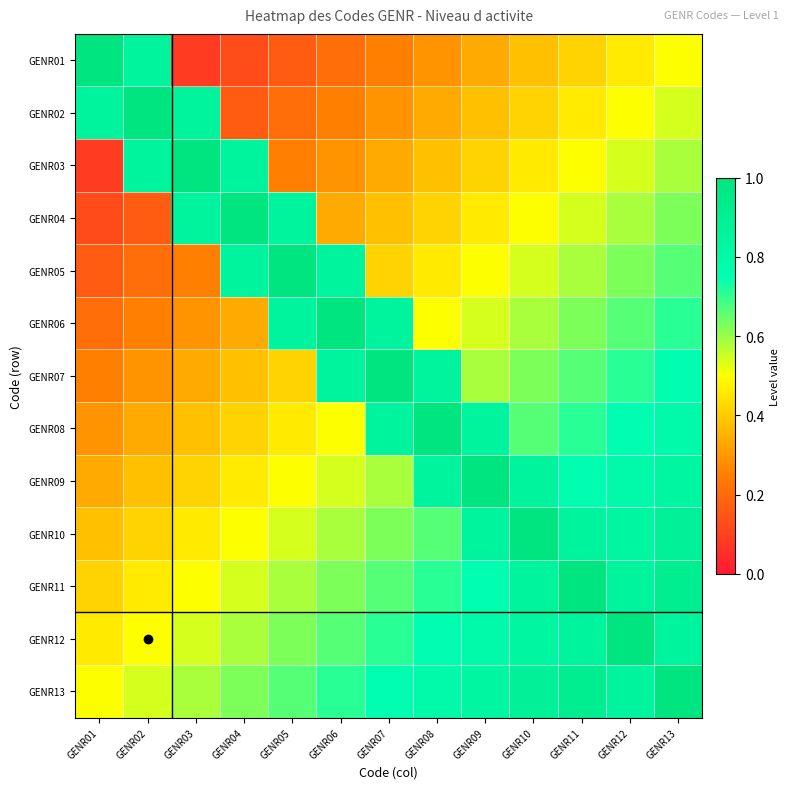

Reading left to right, transcribe all the data shown in this chart.

GENR01: GENR01=1.0	GENR02=0.8	GENR03=0.1	GENR04=0.1	GENR05=0.2	GENR06=0.2	GENR07=0.2	GENR08=0.3	GENR09=0.3	GENR10=0.4	GENR11=0.4	GENR12=0.5	GENR13=0.5
GENR02: GENR01=0.8	GENR02=1.0	GENR03=0.8	GENR04=0.2	GENR05=0.2	GENR06=0.2	GENR07=0.3	GENR08=0.3	GENR09=0.4	GENR10=0.4	GENR11=0.5	GENR12=0.5	GENR13=0.5
GENR03: GENR01=0.1	GENR02=0.8	GENR03=1.0	GENR04=0.8	GENR05=0.2	GENR06=0.3	GENR07=0.3	GENR08=0.4	GENR09=0.4	GENR10=0.5	GENR11=0.5	GENR12=0.5	GENR13=0.6
GENR04: GENR01=0.1	GENR02=0.2	GENR03=0.8	GENR04=1.0	GENR05=0.8	GENR06=0.3	GENR07=0.4	GENR08=0.4	GENR09=0.5	GENR10=0.5	GENR11=0.5	GENR12=0.6	GENR13=0.6
GENR05: GENR01=0.2	GENR02=0.2	GENR03=0.2	GENR04=0.8	GENR05=1.0	GENR06=0.8	GENR07=0.4	GENR08=0.5	GENR09=0.5	GENR10=0.5	GENR11=0.6	GENR12=0.6	GENR13=0.7
GENR06: GENR01=0.2	GENR02=0.2	GENR03=0.3	GENR04=0.3	GENR05=0.8	GENR06=1.0	GENR07=0.8	GENR08=0.5	GENR09=0.5	GENR10=0.6	GENR11=0.6	GENR12=0.7	GENR13=0.7
GENR07: GENR01=0.2	GENR02=0.3	GENR03=0.3	GENR04=0.4	GENR05=0.4	GENR06=0.8	GENR07=1.0	GENR08=0.8	GENR09=0.6	GENR10=0.6	GENR11=0.7	GENR12=0.7	GENR13=0.8
GENR08: GENR01=0.3	GENR02=0.3	GENR03=0.4	GENR04=0.4	GENR05=0.5	GENR06=0.5	GENR07=0.8	GENR08=1.0	GENR09=0.8	GENR10=0.7	GENR11=0.7	GENR12=0.8	GENR13=0.8
GENR09: GENR01=0.3	GENR02=0.4	GENR03=0.4	GENR04=0.5	GENR05=0.5	GENR06=0.5	GENR07=0.6	GENR08=0.8	GENR09=1.0	GENR10=0.8	GENR11=0.8	GENR12=0.8	GENR13=0.8
GENR10: GENR01=0.4	GENR02=0.4	GENR03=0.5	GENR04=0.5	GENR05=0.5	GENR06=0.6	GENR07=0.6	GENR08=0.7	GENR09=0.8	GENR10=1.0	GENR11=0.8	GENR12=0.8	GENR13=0.9
GENR11: GENR01=0.4	GENR02=0.5	GENR03=0.5	GENR04=0.5	GENR05=0.6	GENR06=0.6	GENR07=0.7	GENR08=0.7	GENR09=0.8	GENR10=0.8	GENR11=1.0	GENR12=0.8	GENR13=0.9
GENR12: GENR01=0.5	GENR02=0.5	GENR03=0.5	GENR04=0.6	GENR05=0.6	GENR06=0.7	GENR07=0.7	GENR08=0.8	GENR09=0.8	GENR10=0.8	GENR11=0.8	GENR12=1.0	GENR13=0.8
GENR13: GENR01=0.5	GENR02=0.5	GENR03=0.6	GENR04=0.6	GENR05=0.7	GENR06=0.7	GENR07=0.8	GENR08=0.8	GENR09=0.8	GENR10=0.9	GENR11=0.9	GENR12=0.8	GENR13=1.0